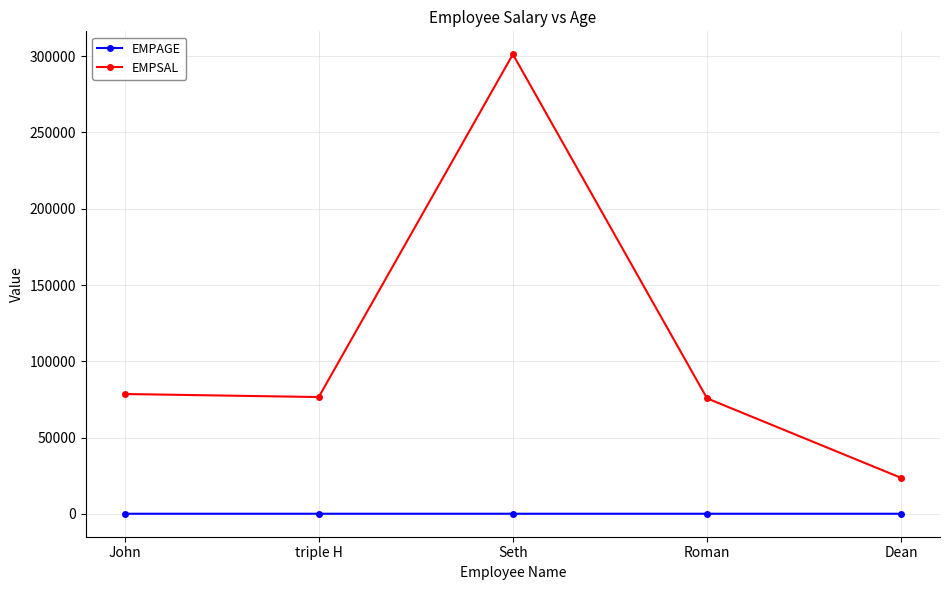

Is this an area chart (filled region under the line)?

No